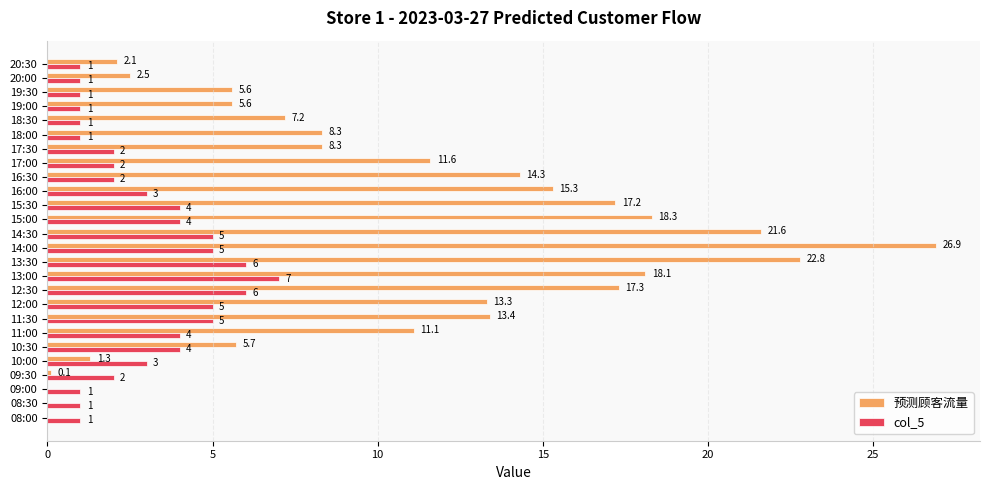

Which series has the largest range (max minus min)?

预测顾客流量